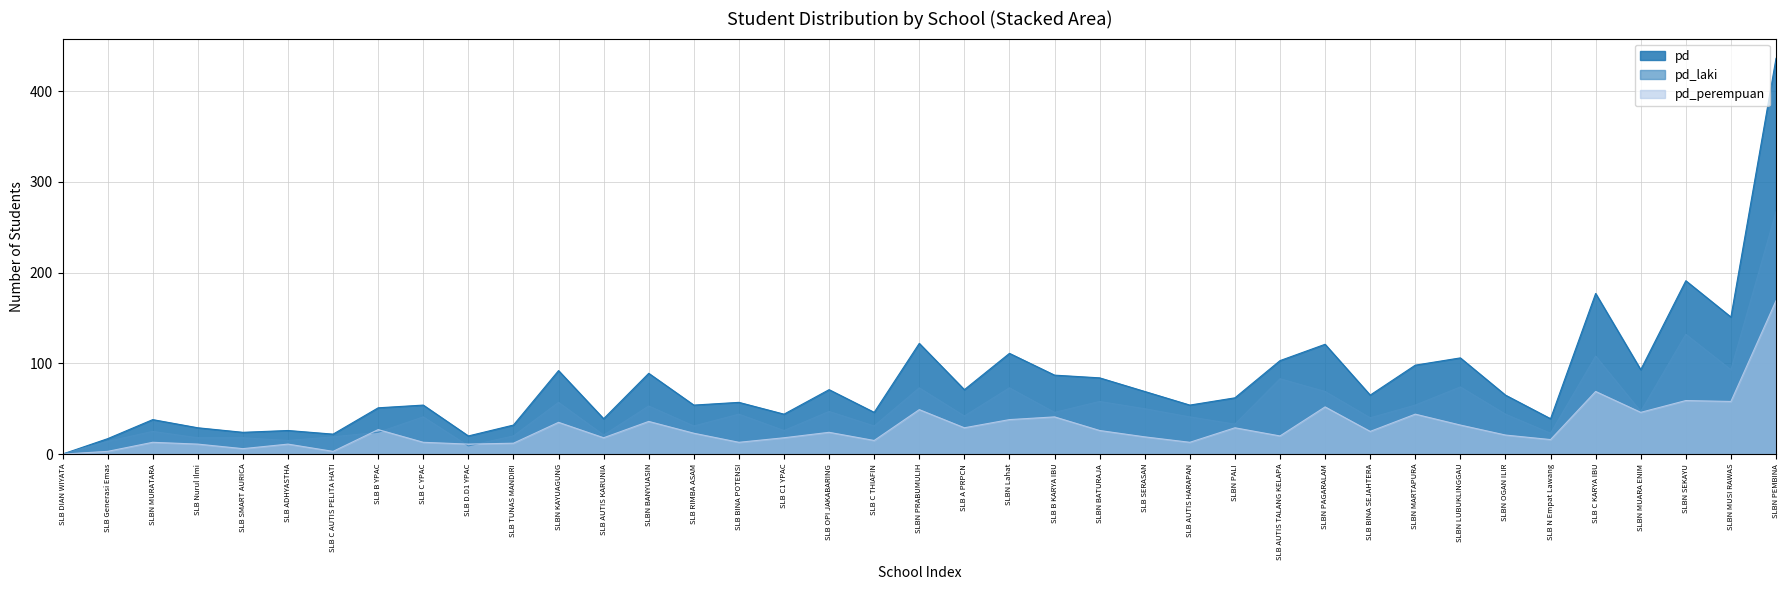

True or false: pd_laki and pd cross at least once.

False